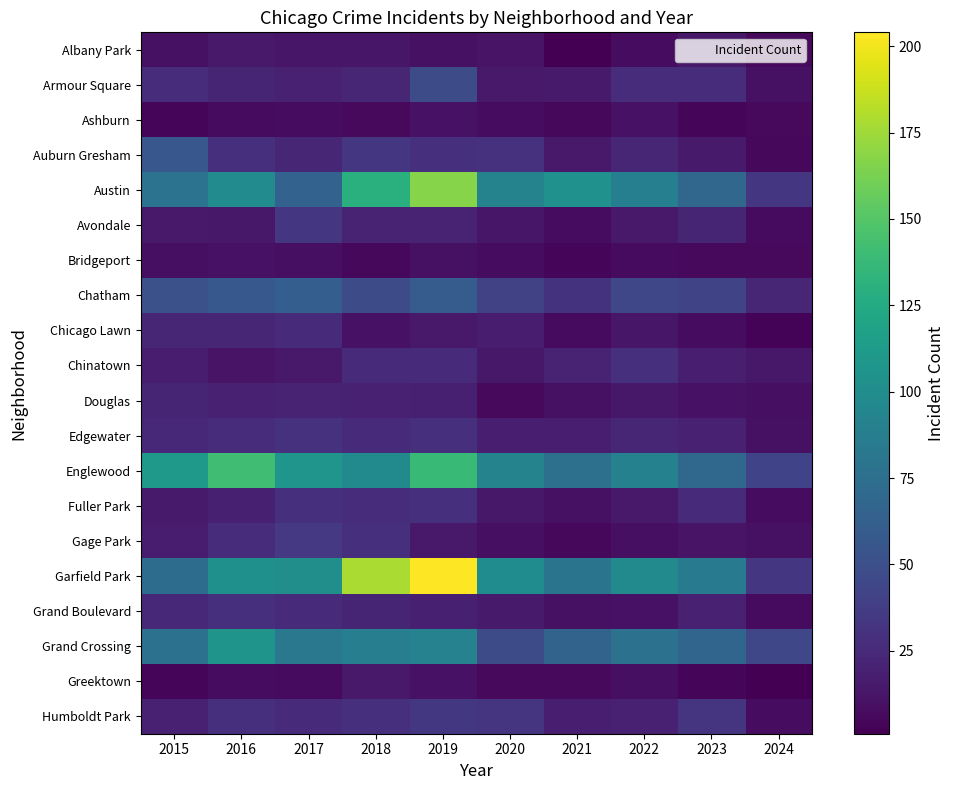

Which has a higher value, 2023 or 2016?

2016